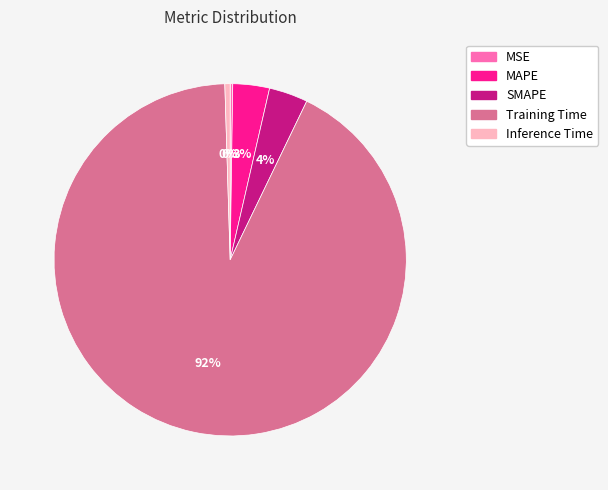

What is the largest slice in the pie chart?

Training Time